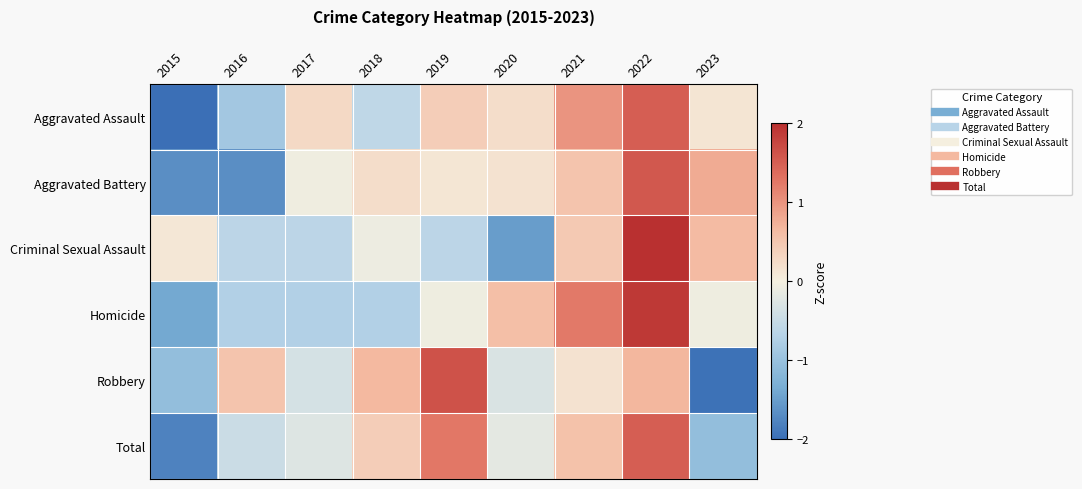

Count the number of data series in this chart.

6